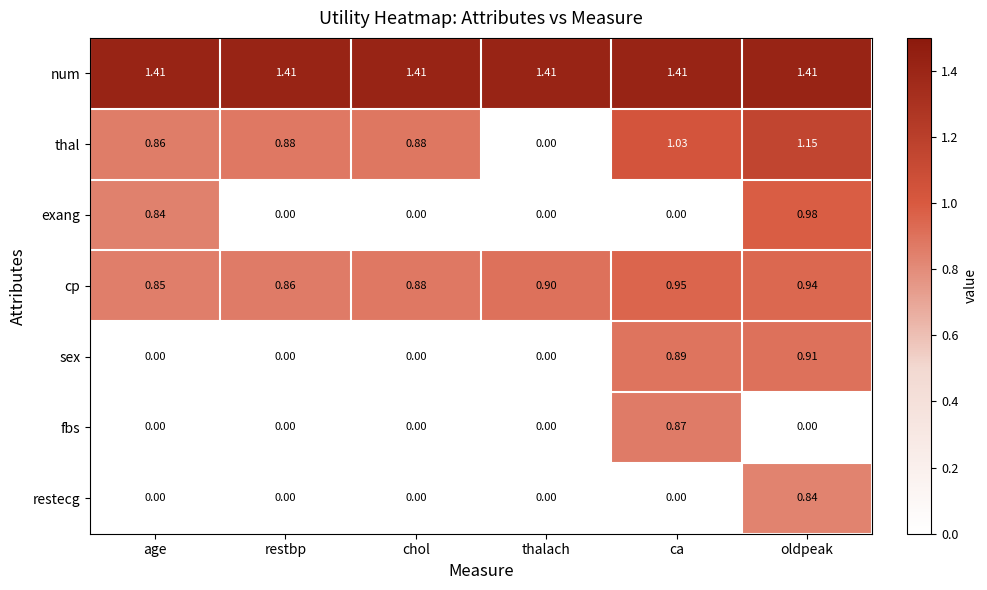

At which label does restecg reach its peak?

oldpeak